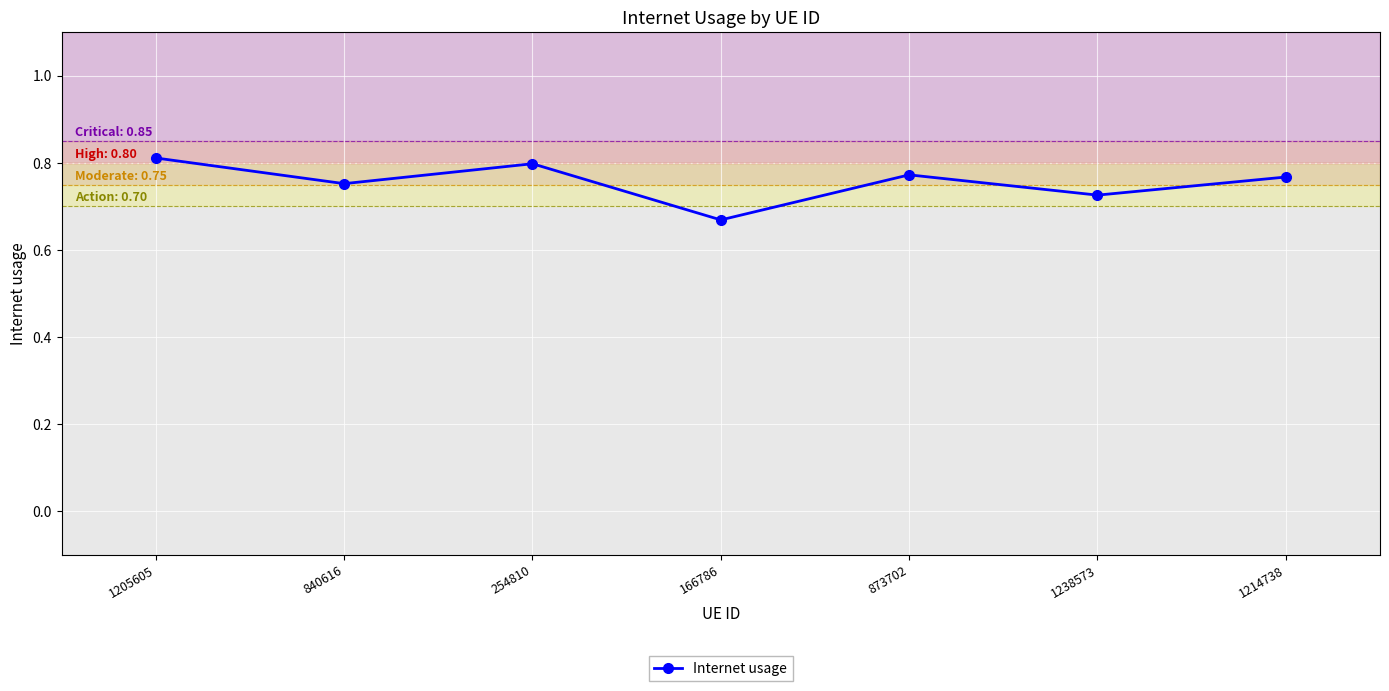

What is the label of the 5th point from the right?

254810